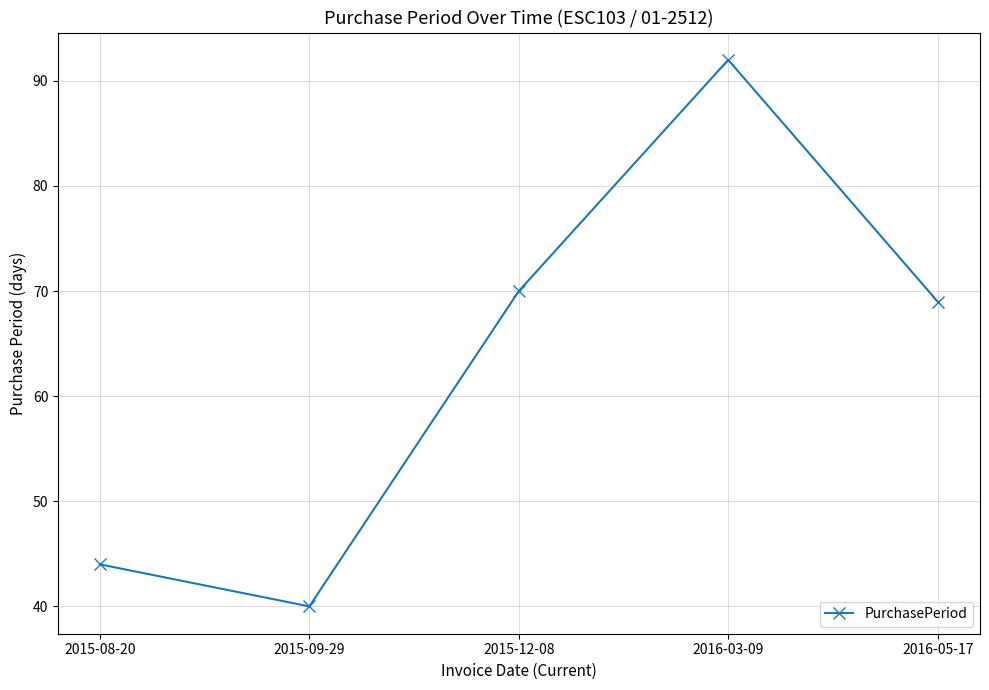

Which has a higher value, 2015-09-29 or 2015-08-20?

2015-08-20